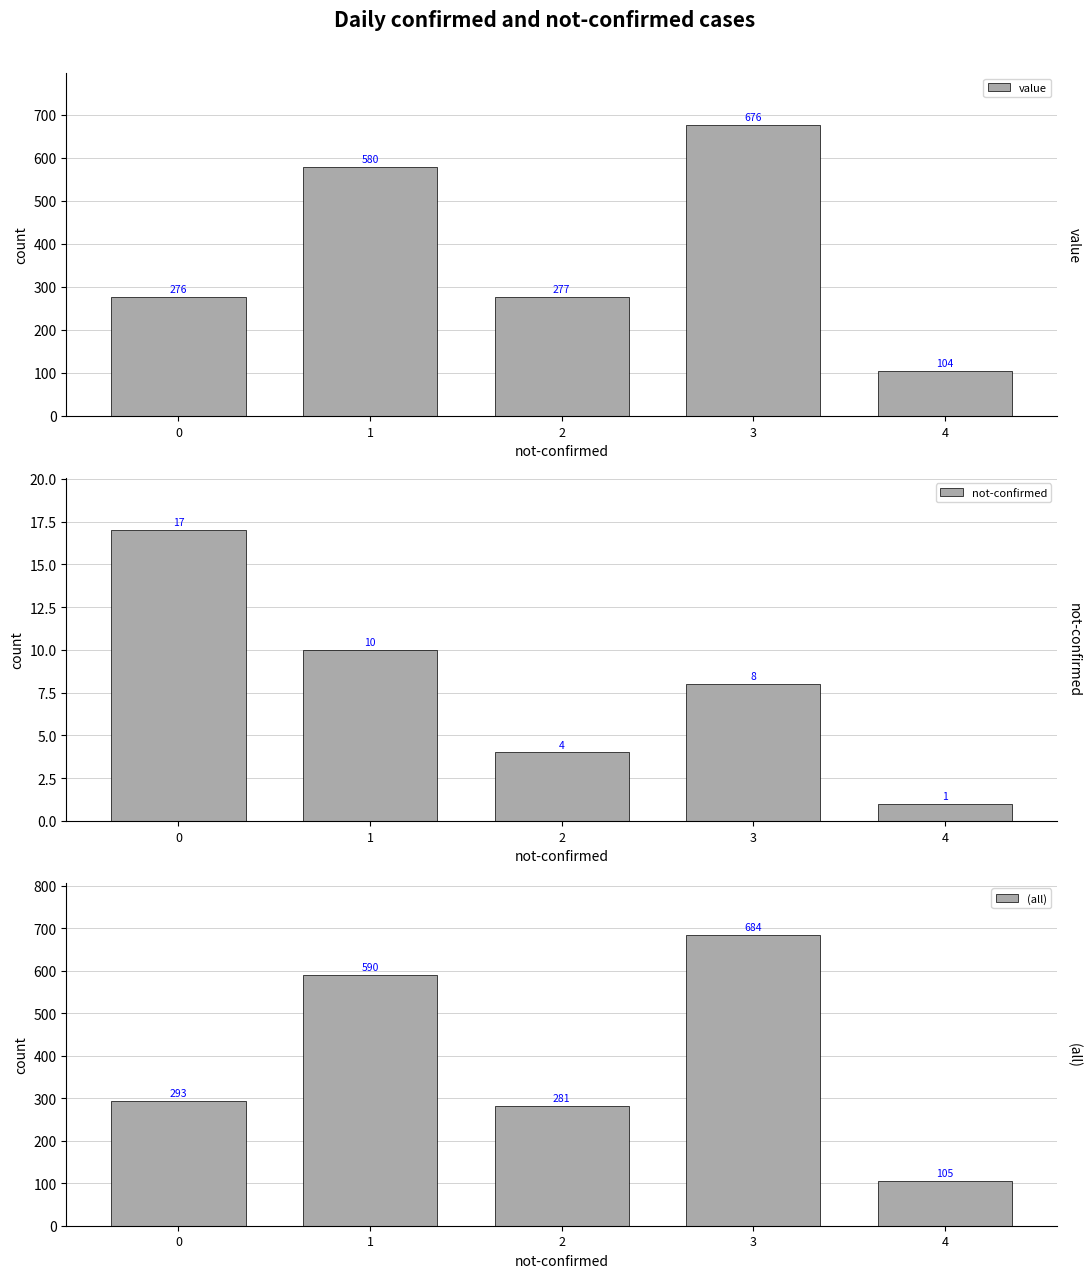

Is it true that not-confirmed equals 2 at 4?

False